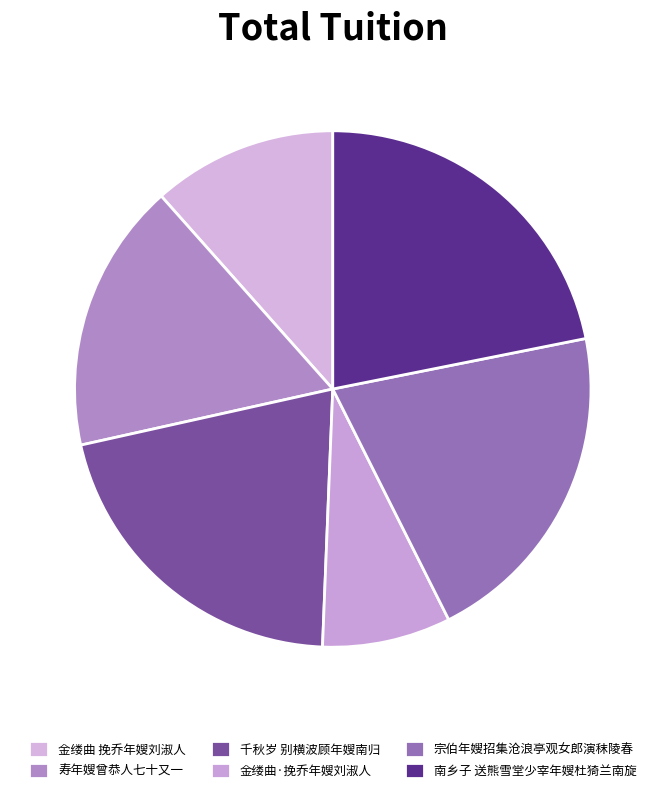

How many segments does this pie chart have?

6